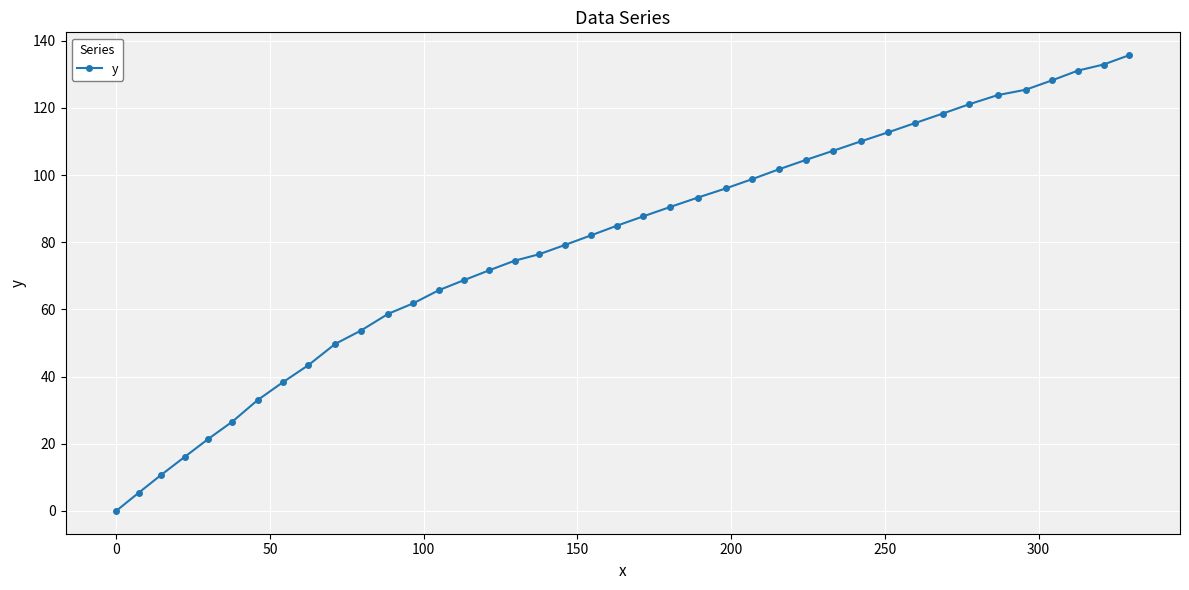

What is the sum of all values?

3156.2